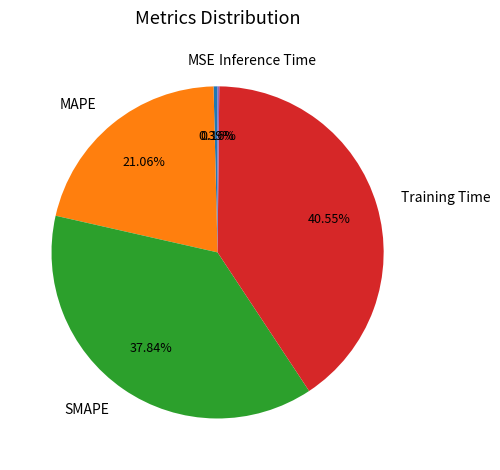

What is the ratio of the value at MAPE to the value at Training Time?

0.5